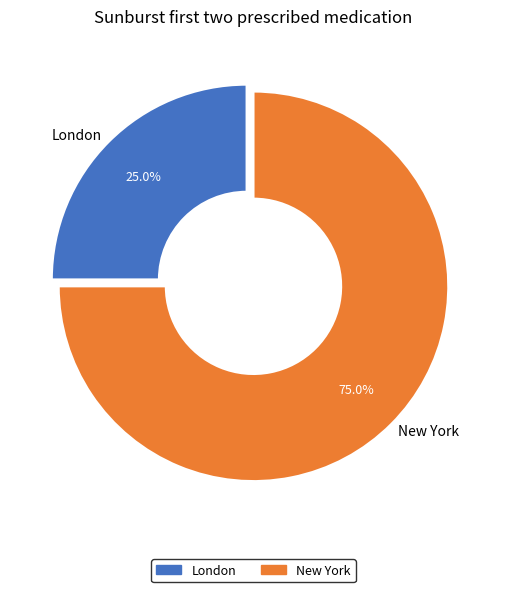

Between London and New York, which is larger?

New York